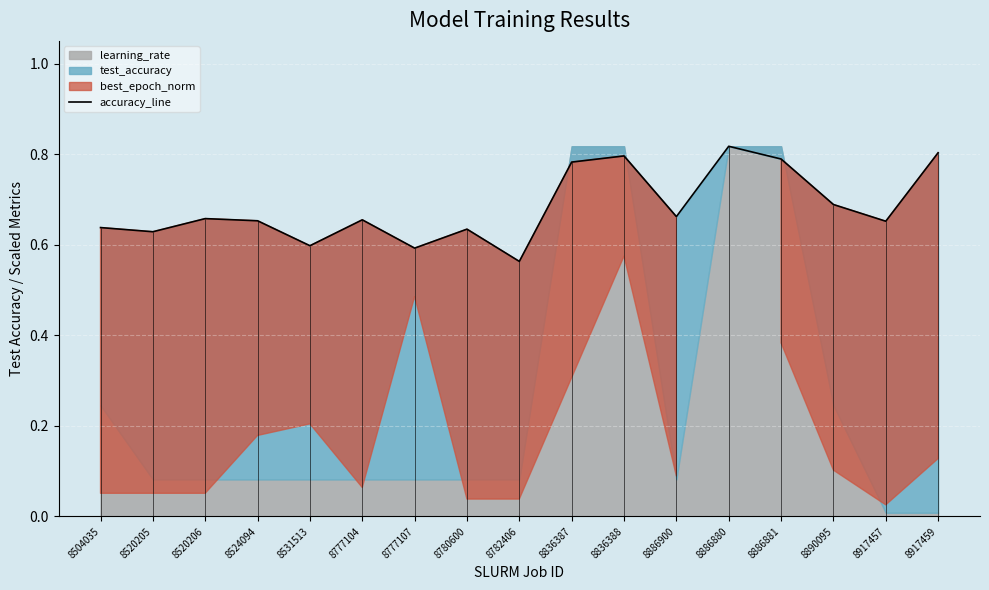

What is the sum of all values?

11.6